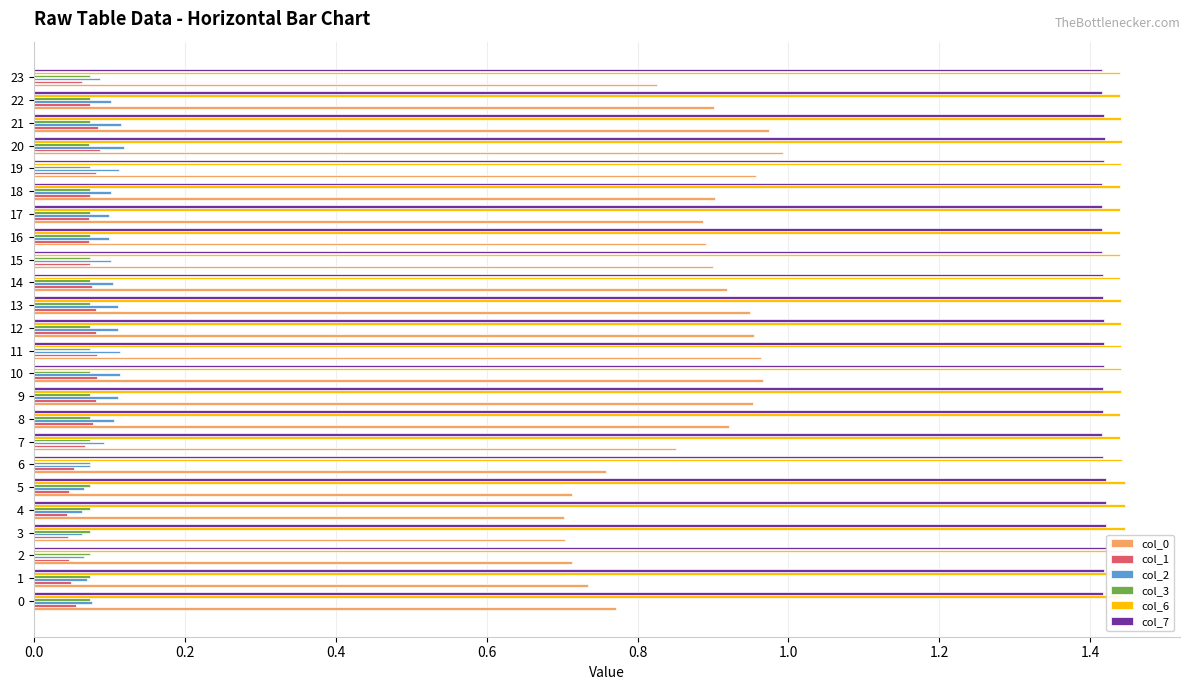

Which series has the largest total across all categories?

col_6